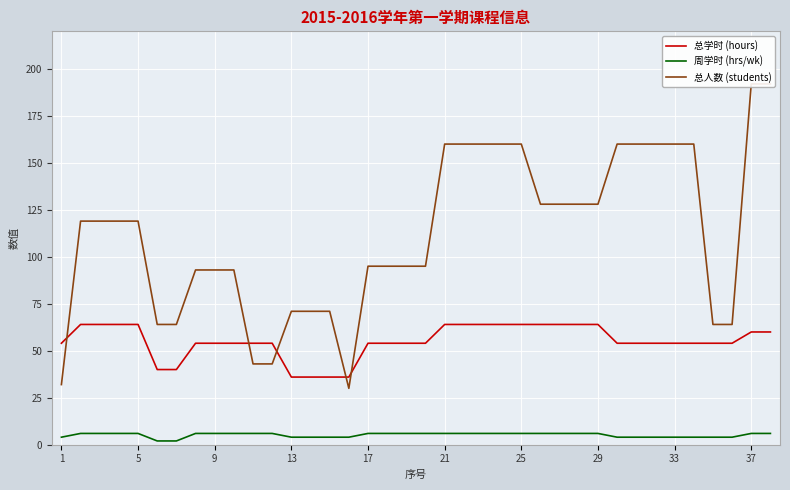

The 总学时 (hours) series shows 64 at 25. True or false?

True